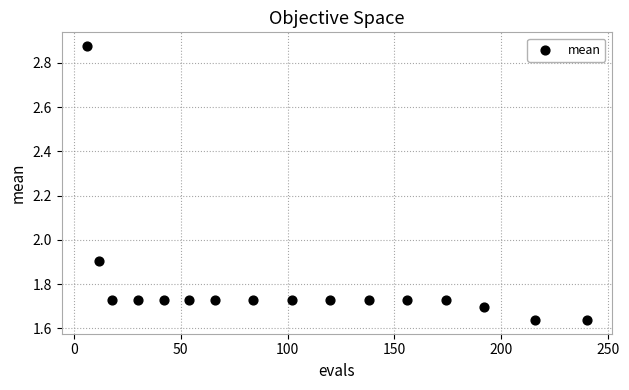

What is the range of Y values (max minus min)?

1.2